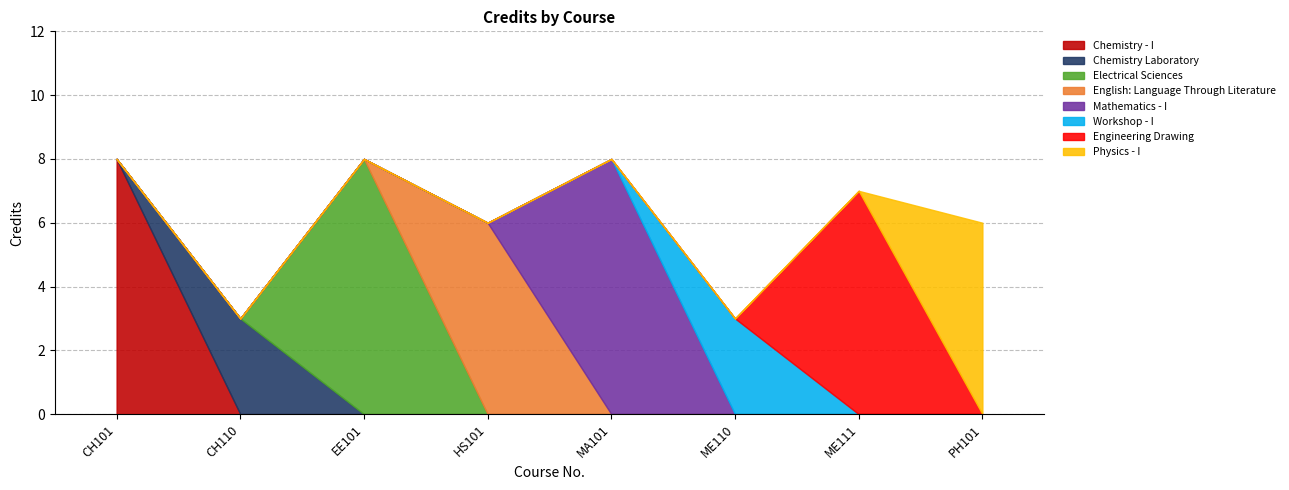

What is the approximate value at HS101?

6